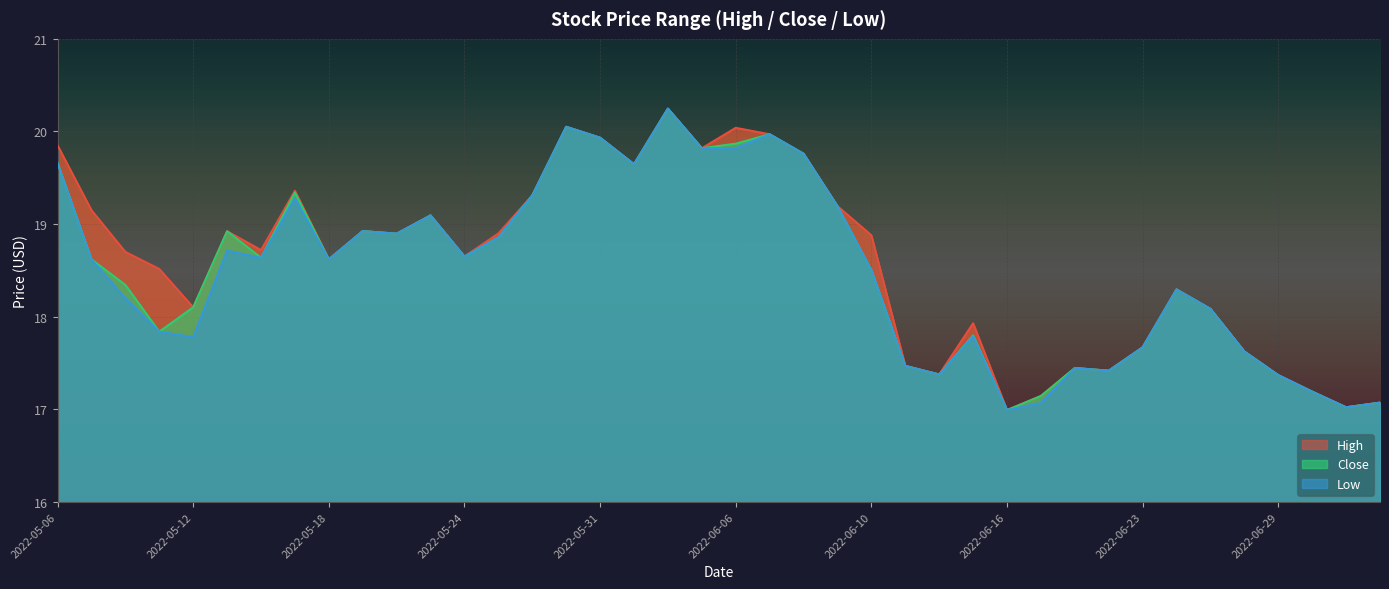

What is the label of the 31st point from the right?

2022-05-19